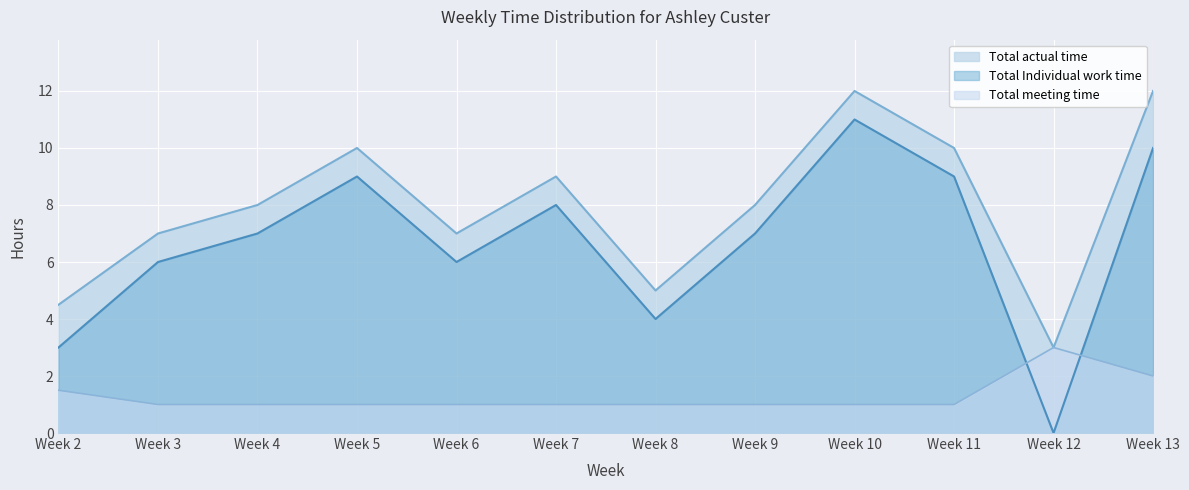

Is the value of Total actual time at Week 12 greater than the value of Total meeting time at Week 3?

Yes